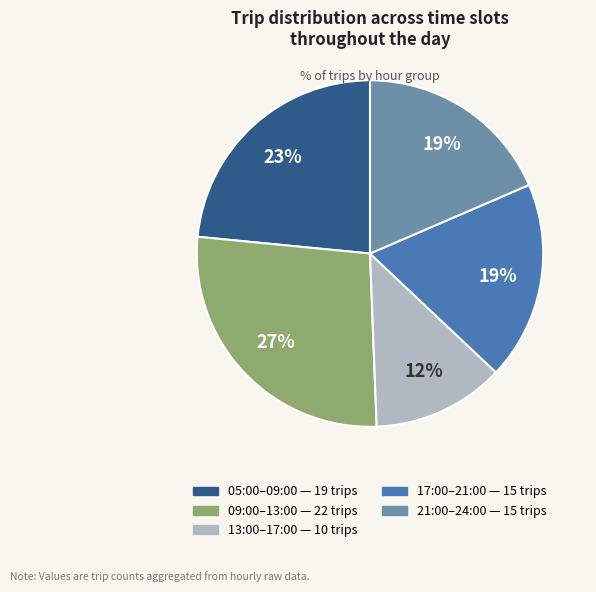

How many segments does this pie chart have?

5